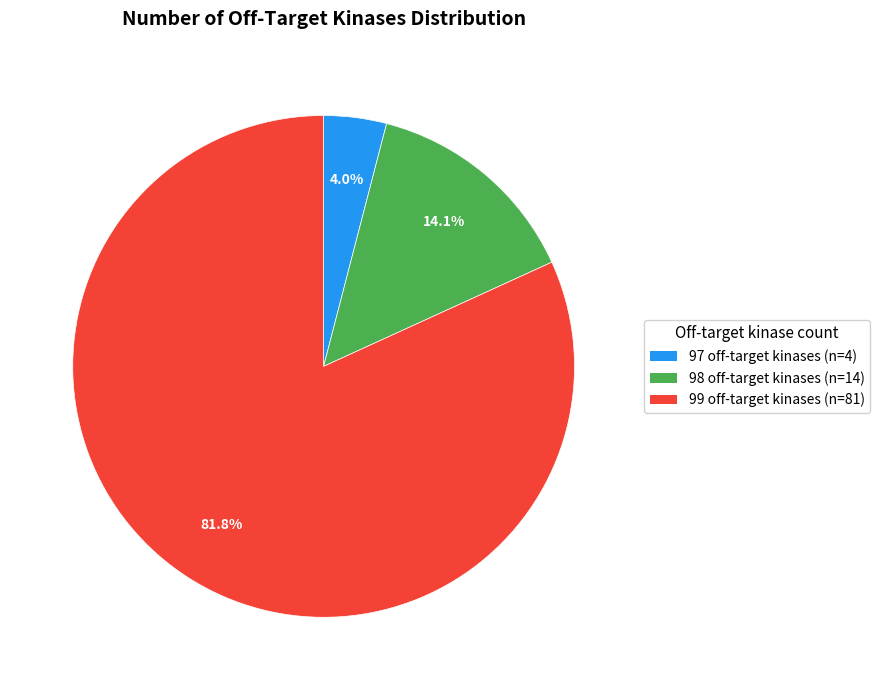

Which category has the biggest portion of the pie?

99